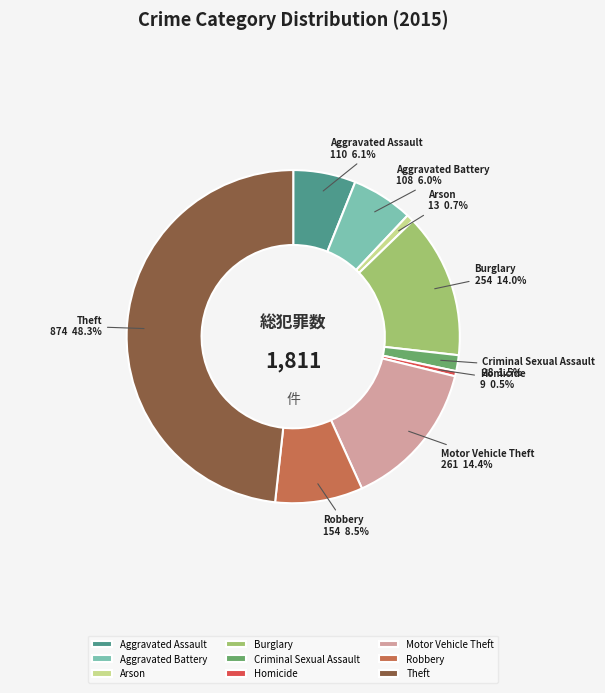

Which has a higher value, Criminal Sexual Assault or Theft?

Theft